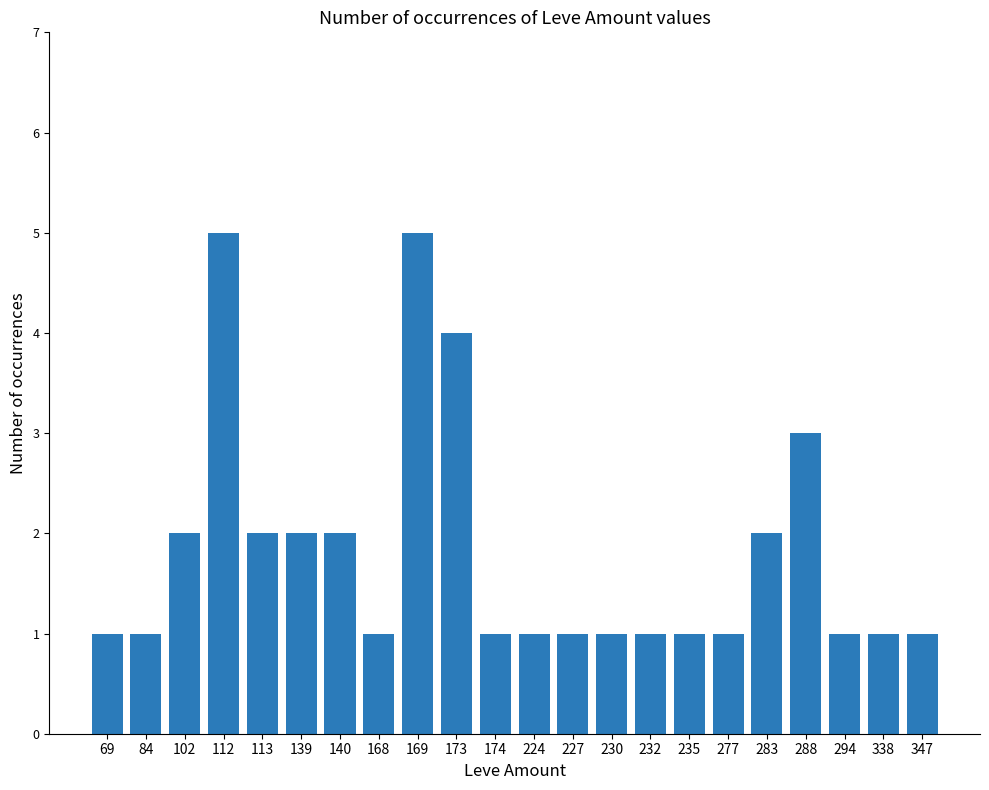

What is the difference between the maximum and minimum values?

4